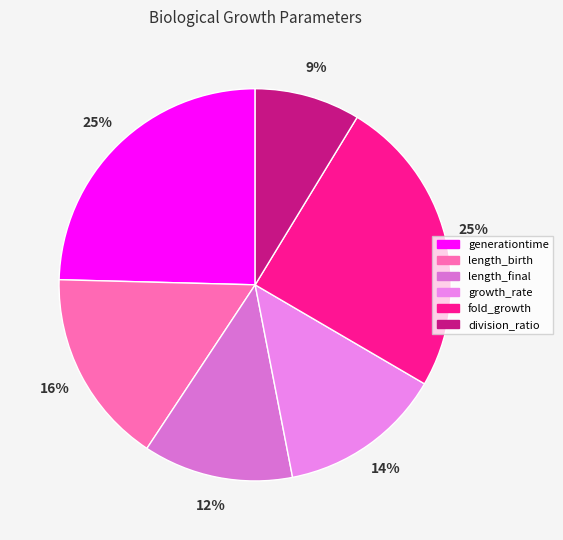

True or false: length_birth accounts for 29% of the total.

False